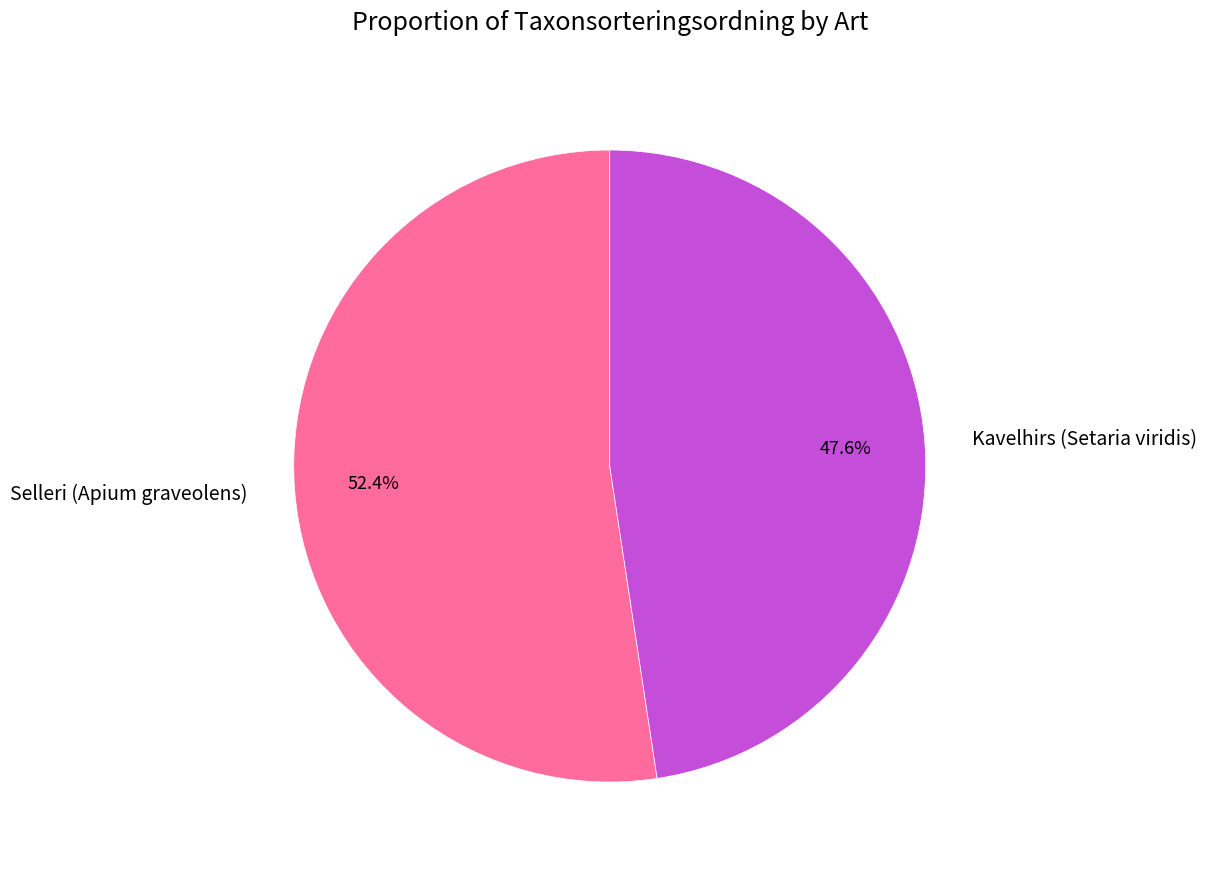

Which category accounts for the majority?

Selleri (Apium graveolens)